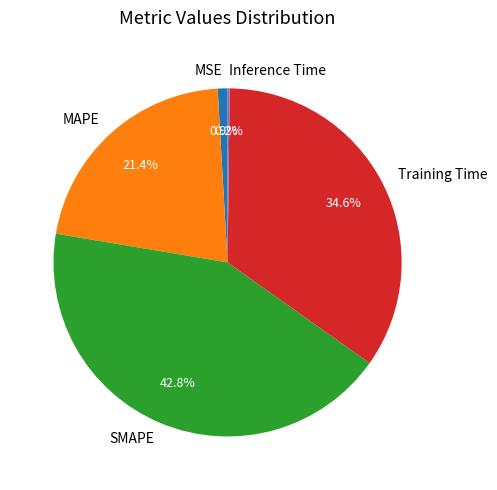

What is the largest slice in the pie chart?

SMAPE